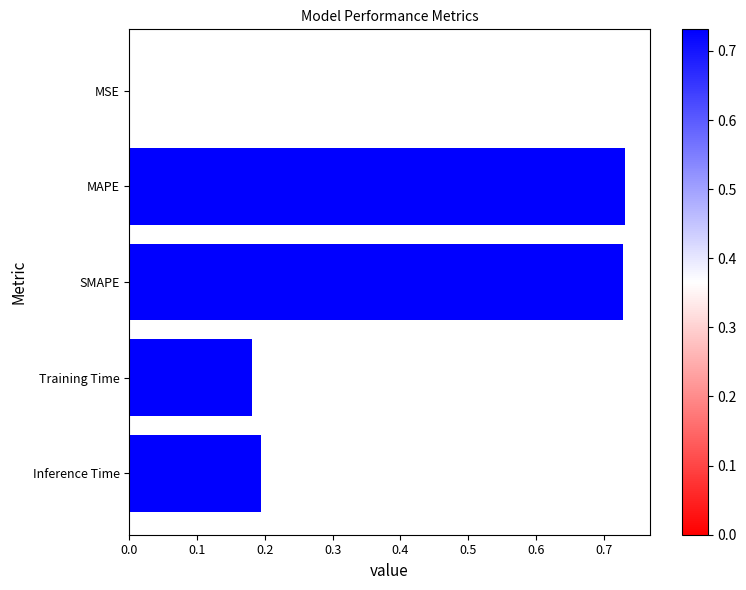

What is the change in value from MAPE to Training Time?

-0.6